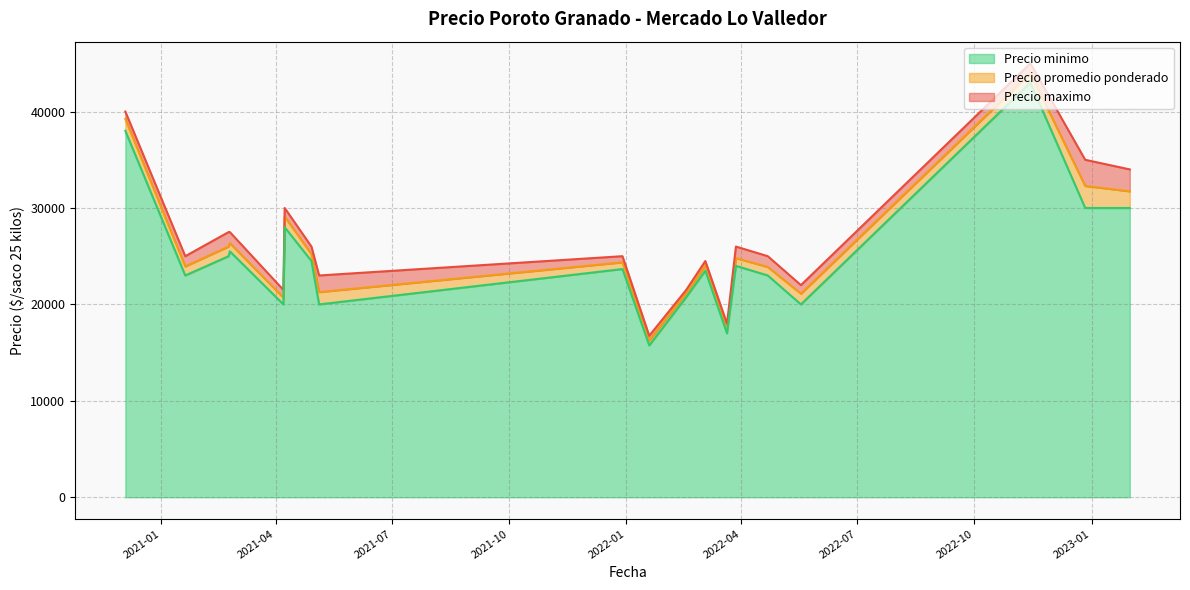

True or false: Precio minimo and Precio maximo intersect in this chart.

False